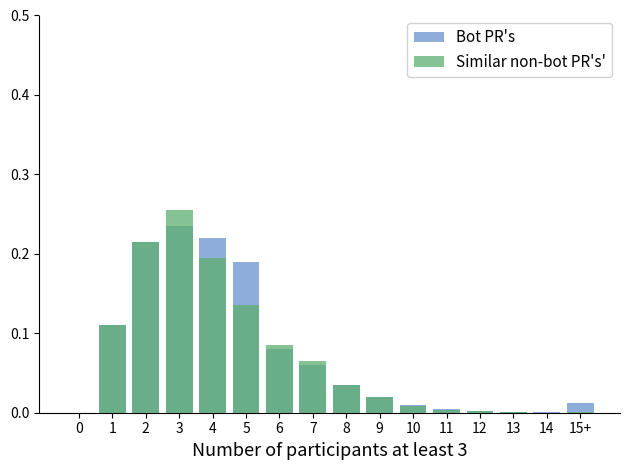

What is the label of the 2nd bar from the left?

1